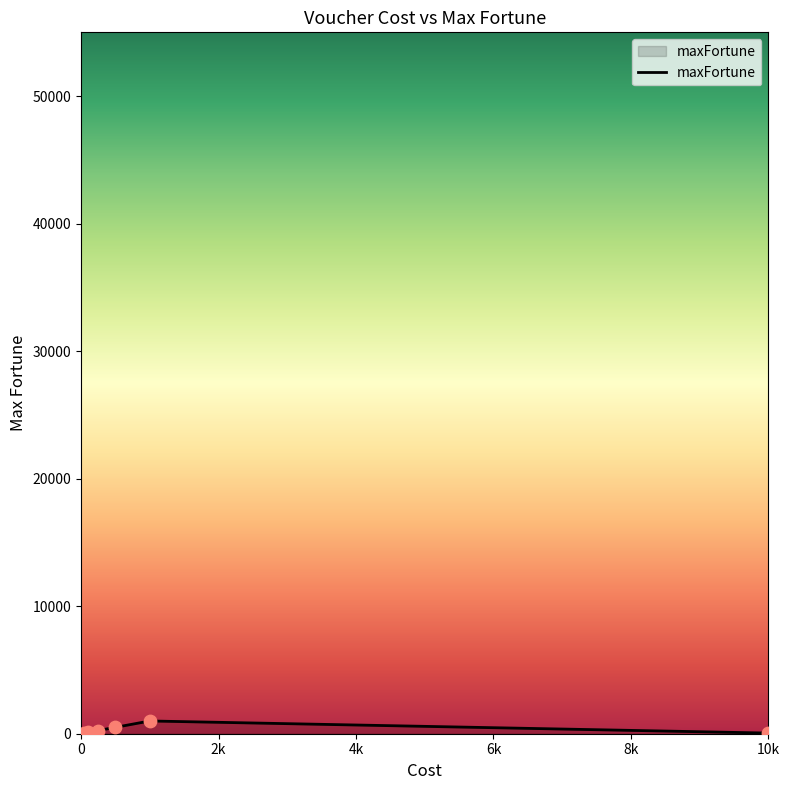

What is the average value?

325